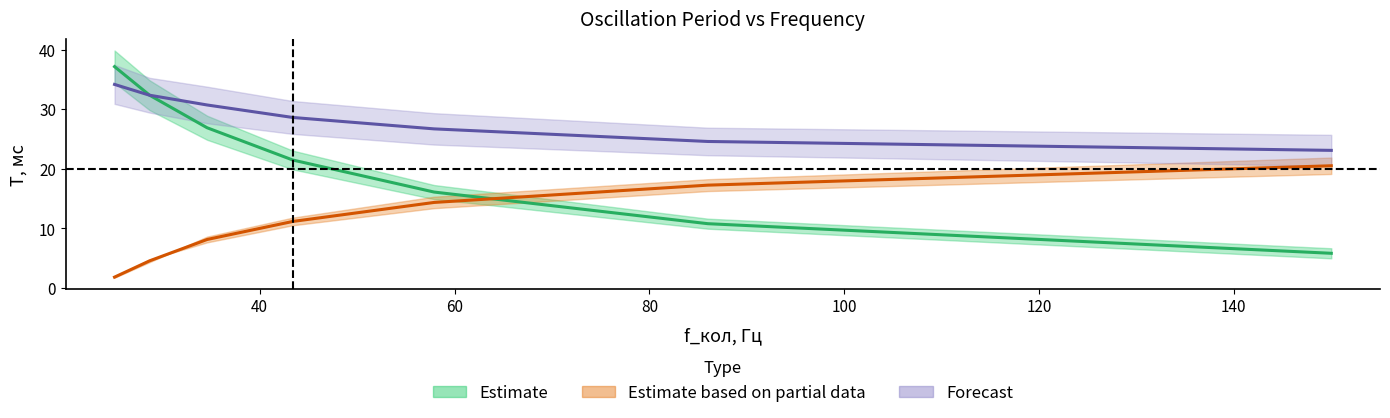

The value of T_теор (мс) set1 at 34.6 is 8.1. True or false?

True